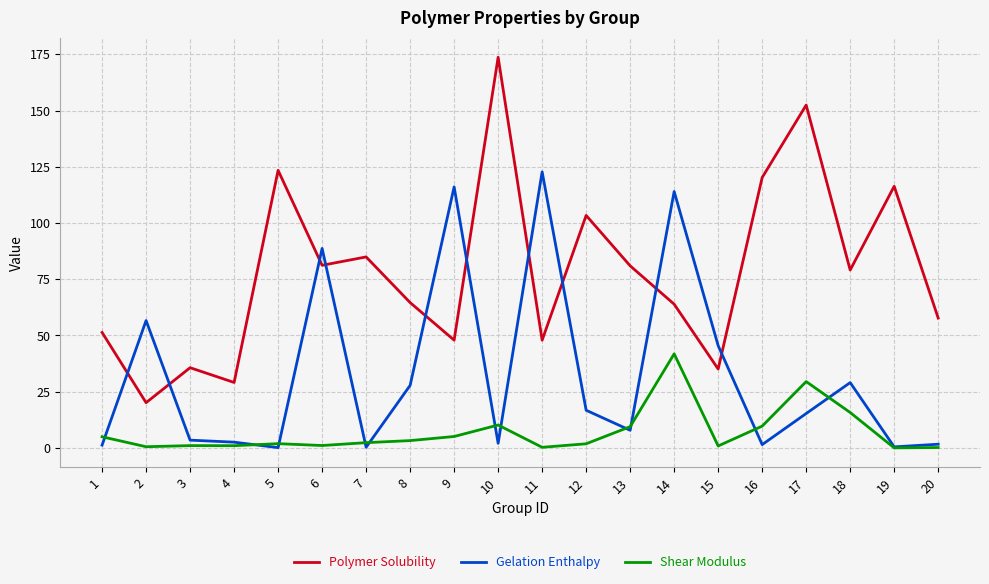

Read the Shear Modulus value at 16.

9.7